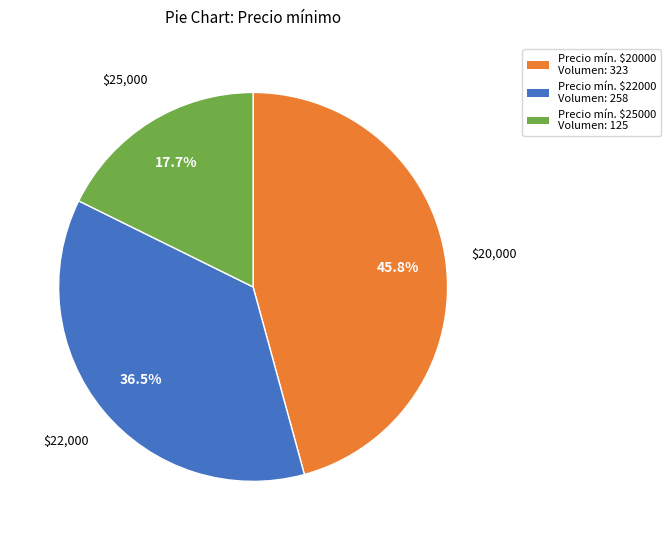

Is there any slice that represents more than half of the pie?

No